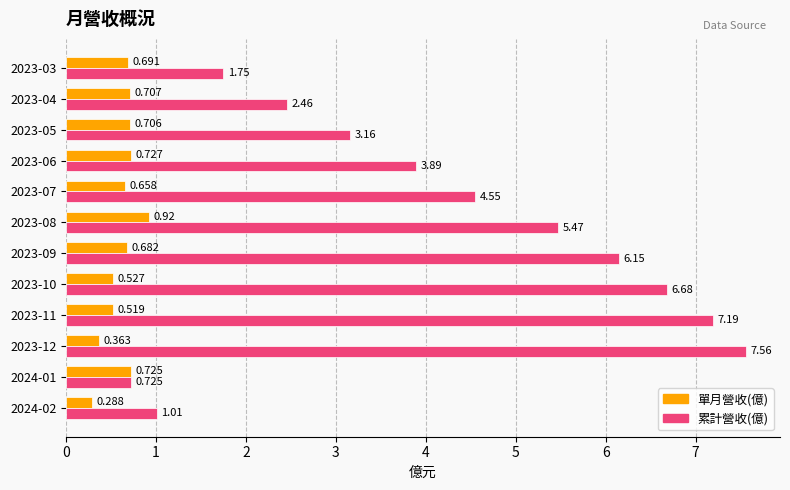

Which series has the largest total across all categories?

累計營收(億)